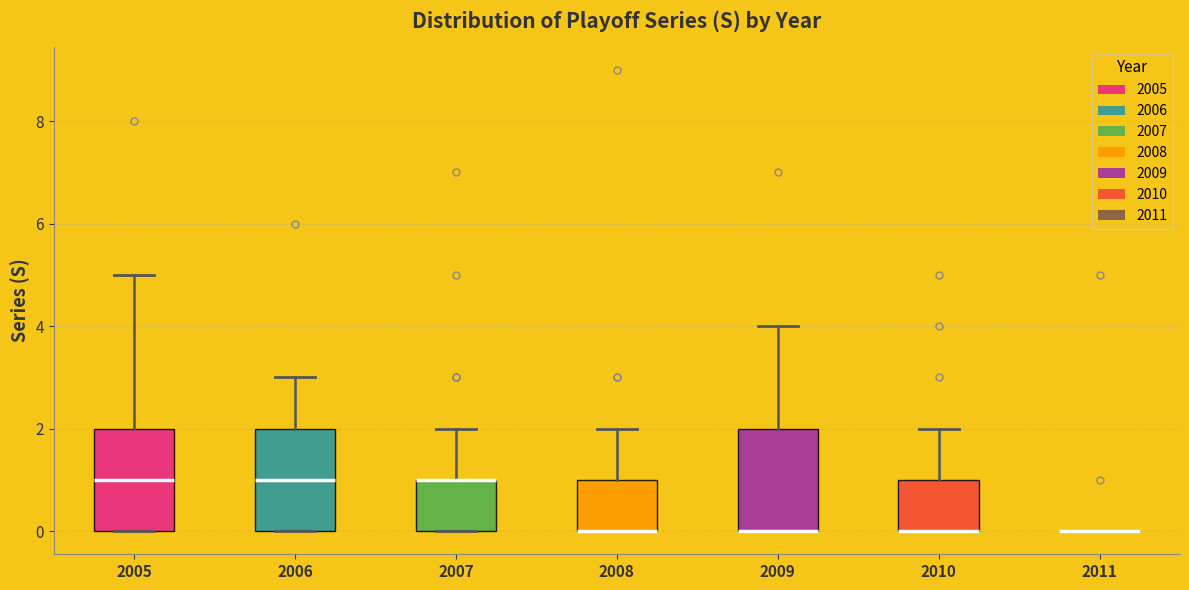

Where is the lower edge of the box at x = 2007 on the y-axis? The values are not printed on the chart, so give them approximately, as read against the axis.

0